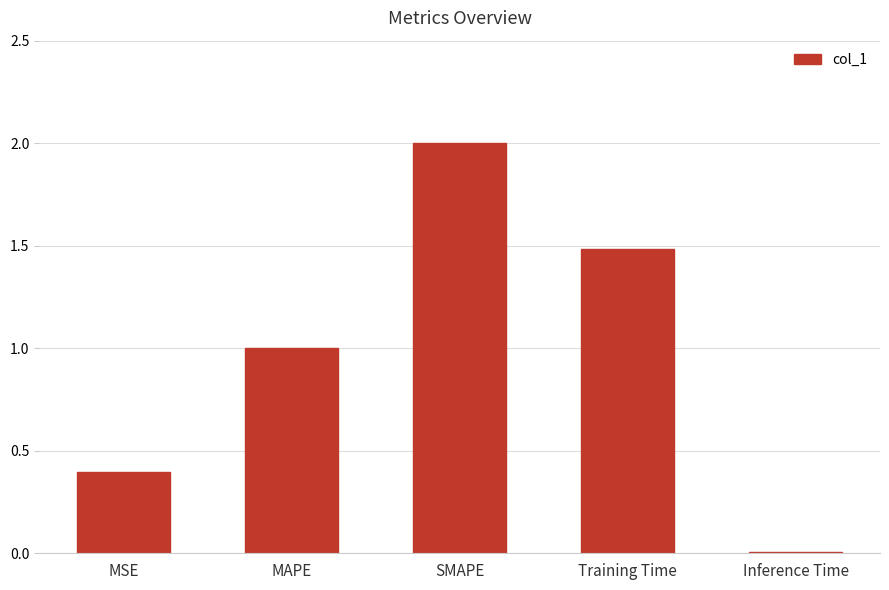

What is the average value?

1.0